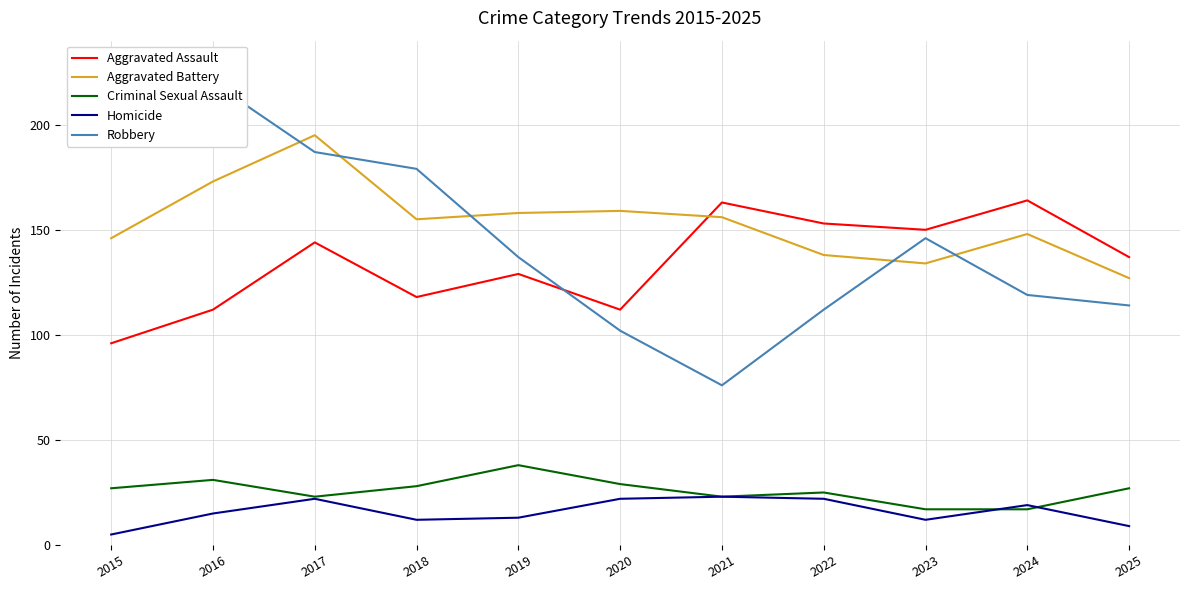

What is the difference between the highest and lowest values at 2016?

205